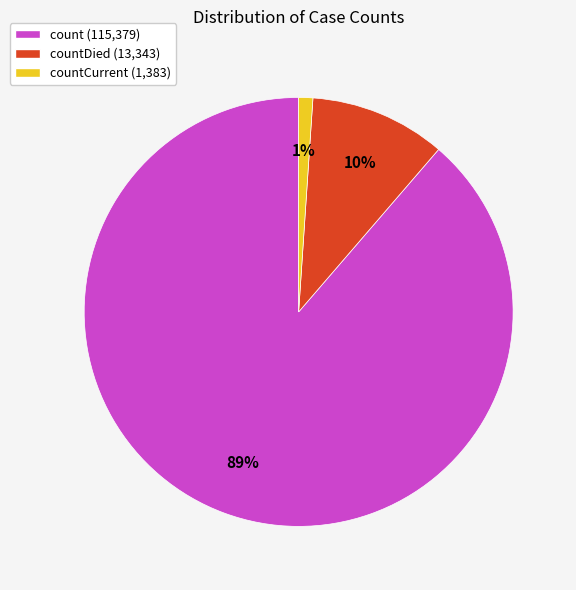

Which slice represents more than half of the pie?

count (115,379)